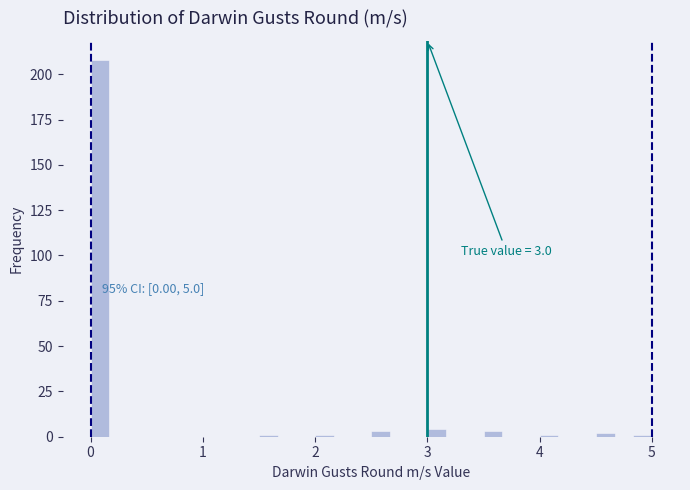

Around what value on the x-axis is the tallest bar? Give the approximate position of its centre, as read against the axis.

0.1